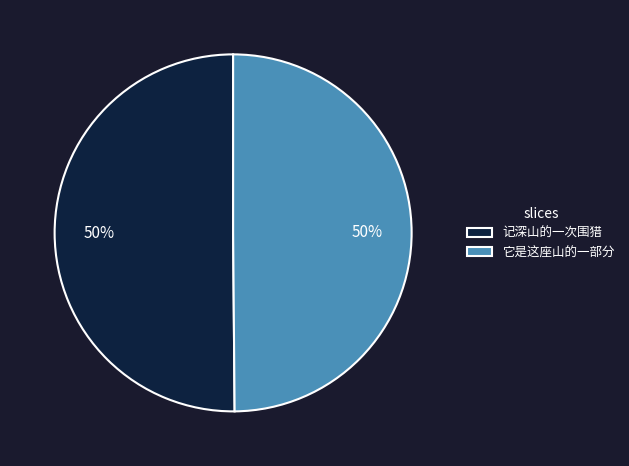

True or false: 记深山的一次围猎 accounts for 45% of the total.

False